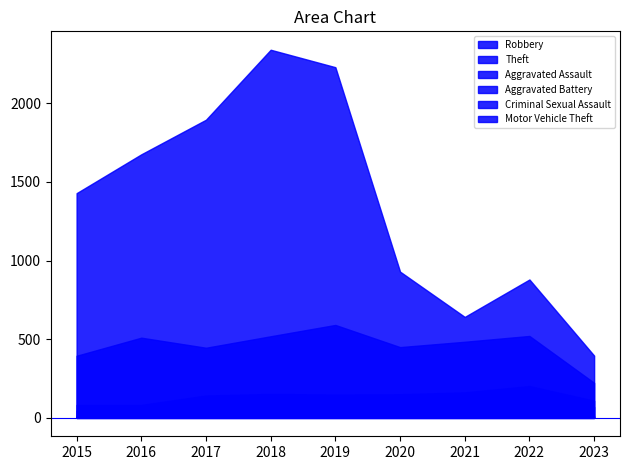

The value of Motor Vehicle Theft at 2023 is 6. True or false?

True